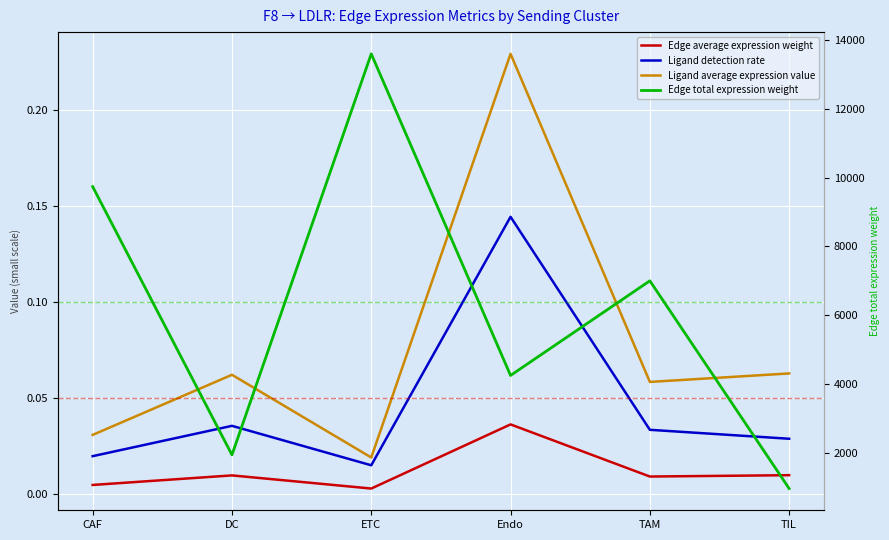

How many interior local valleys does the Edge average expression weight series have?

2